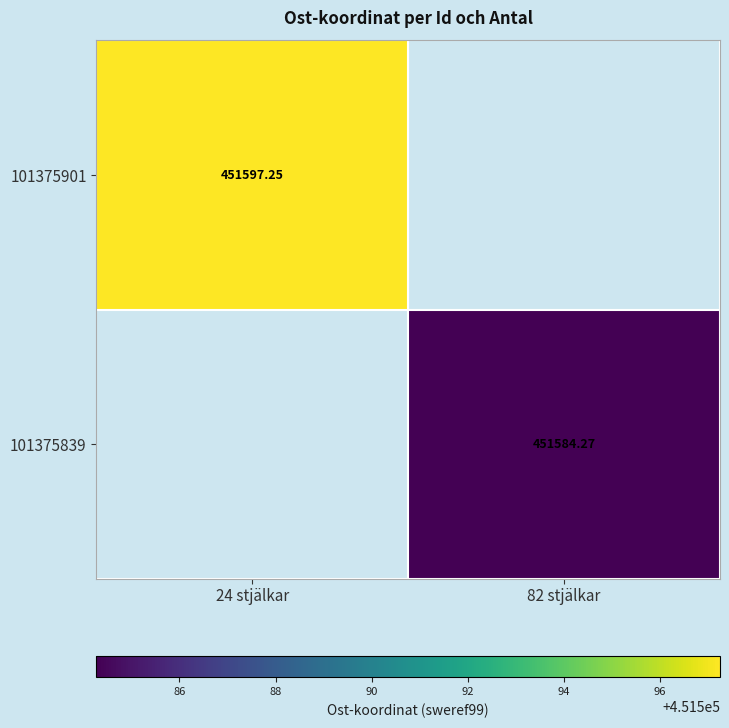

What is the maximum value shown in the chart?

451597.2